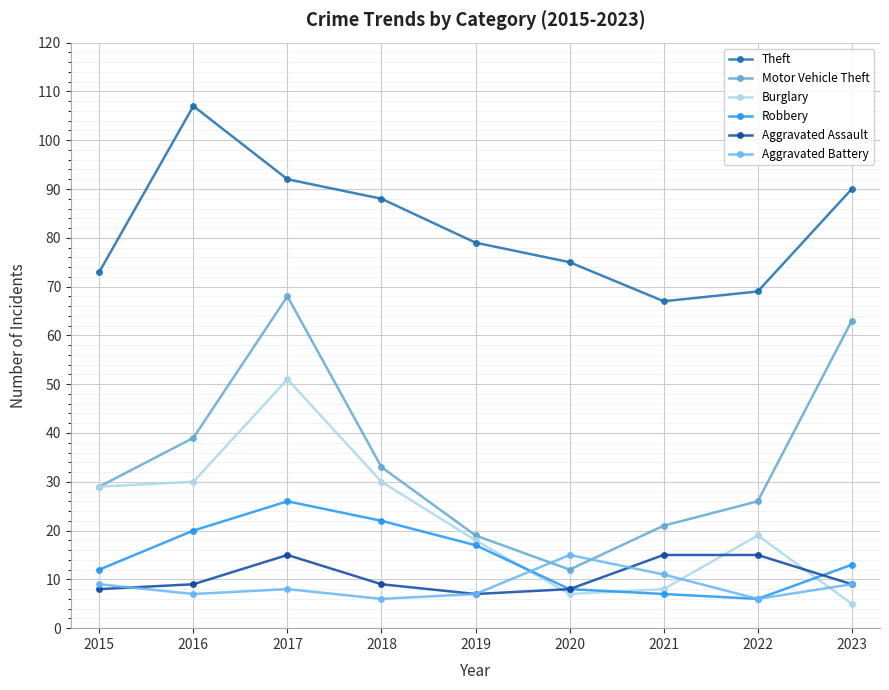

Between 2023 and 2016, which is larger?

2016